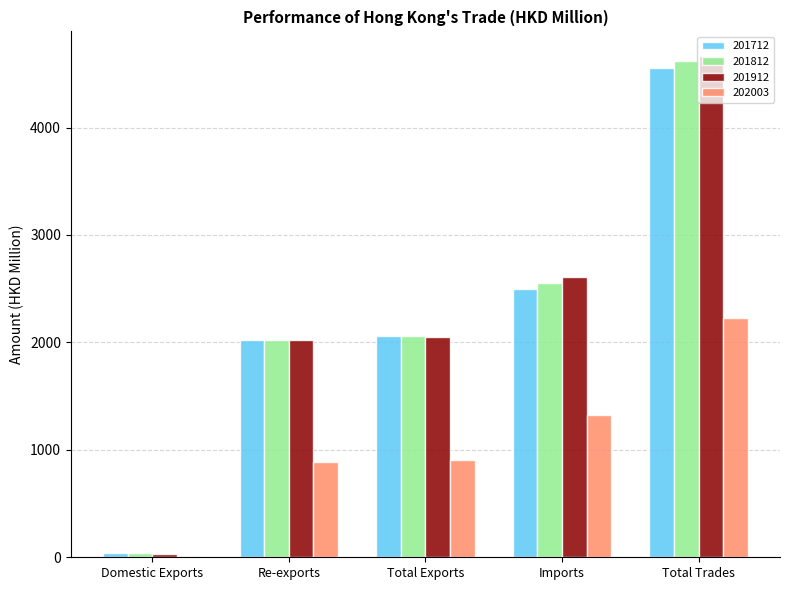

What is the average value of the 201812 series?

2259.1